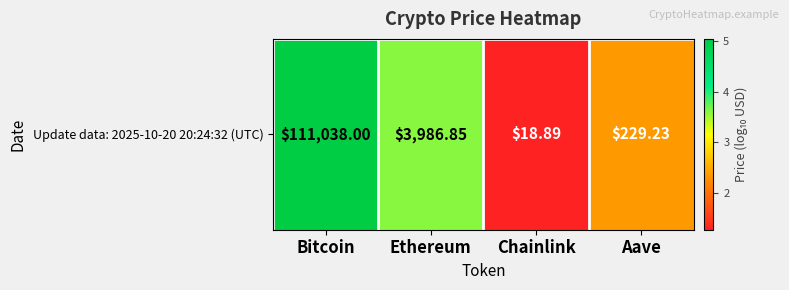

True or false: the data shows 8.5 at Bitcoin.

False